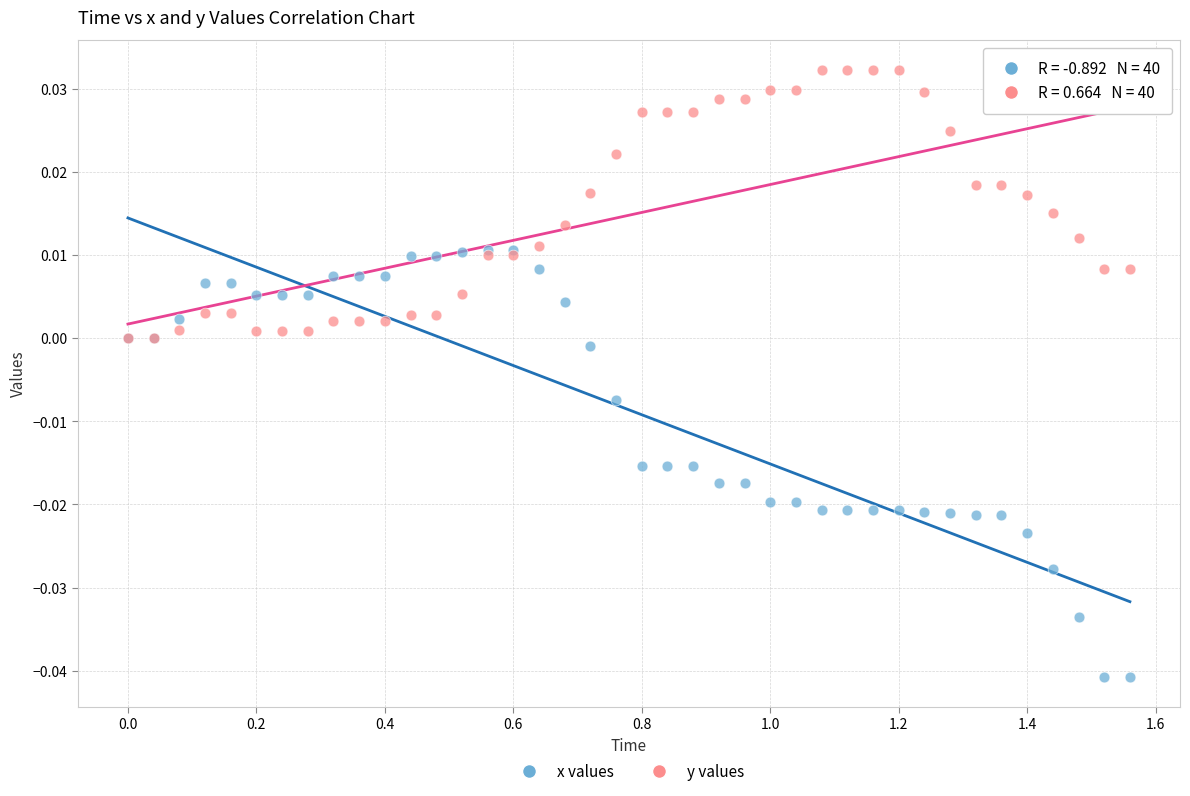

What are all the series names shown in the legend?

x values, y values